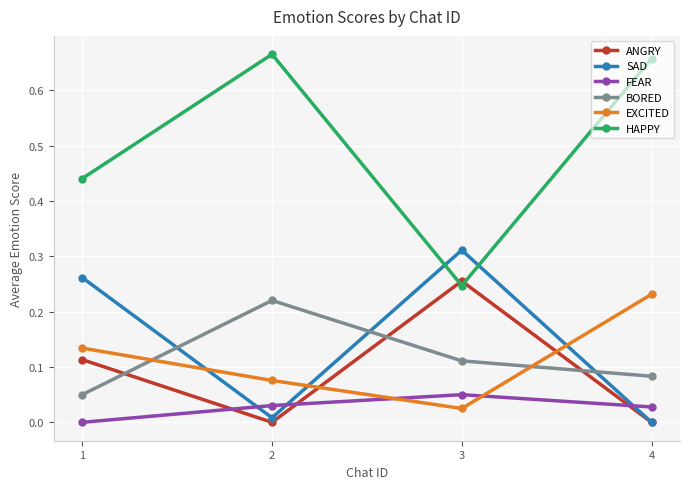

Rank the series at 3 from lowest to highest value.

EXCITED, FEAR, BORED, HAPPY, ANGRY, SAD